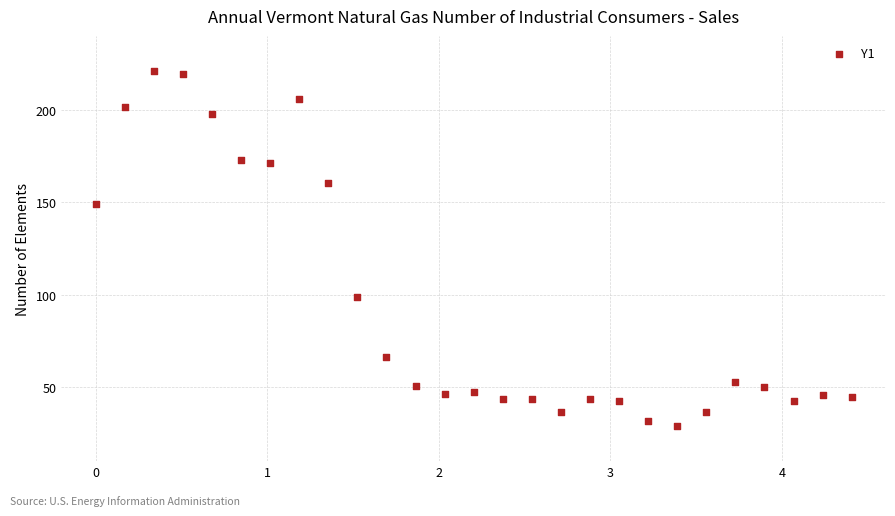

What is the range of X values (max minus min)?

4.4